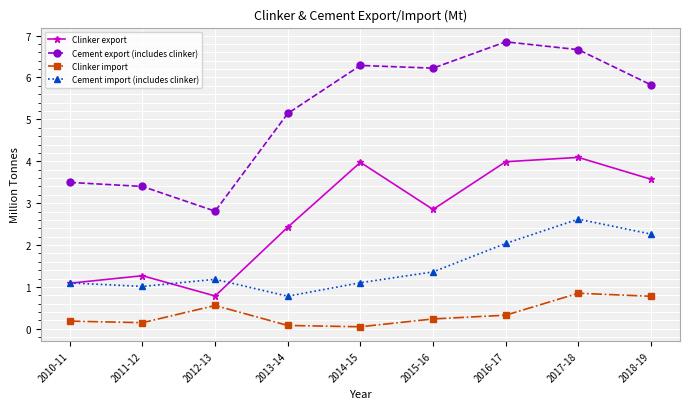

The value of Cement export (includes clinker) at 2011-12 is 4.5. True or false?

False